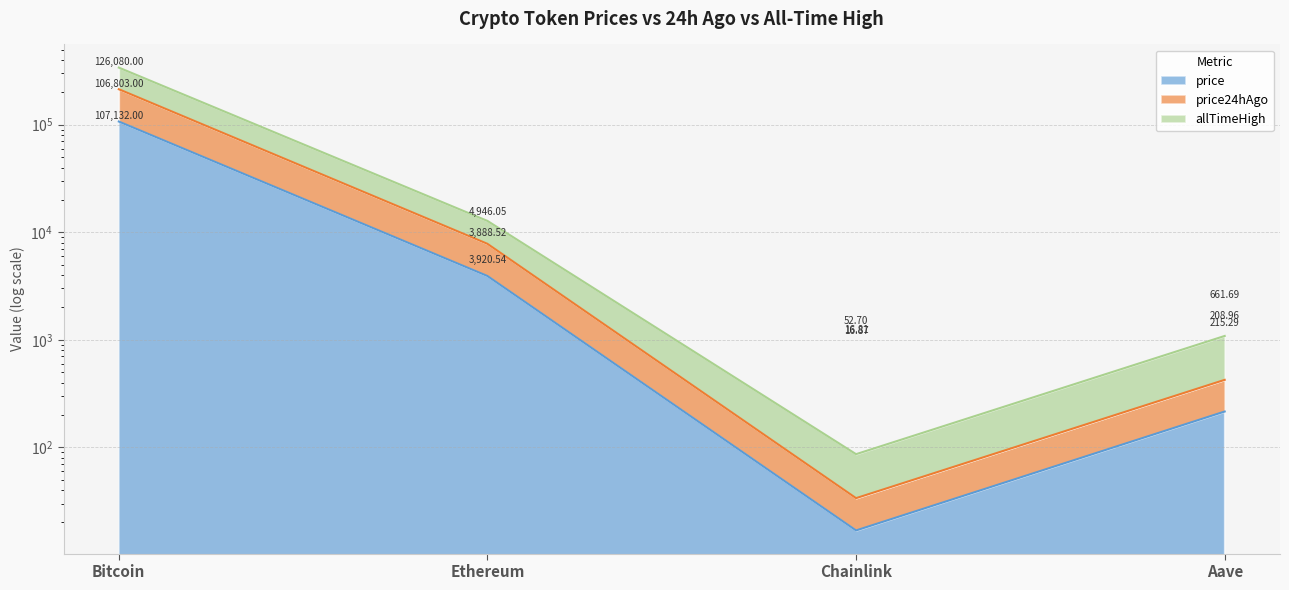

Between Bitcoin and Chainlink, which series saw the biggest shift?

allTimeHigh